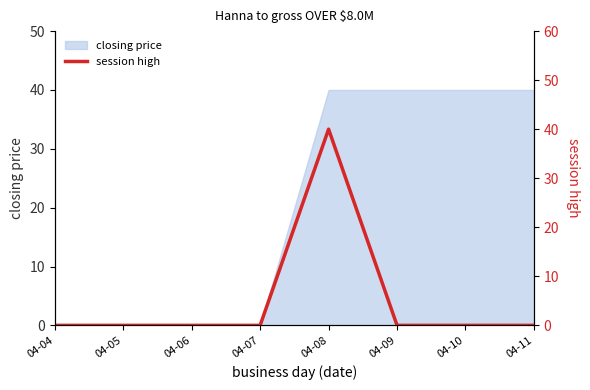

At which label is the value closest to 20?

04-04